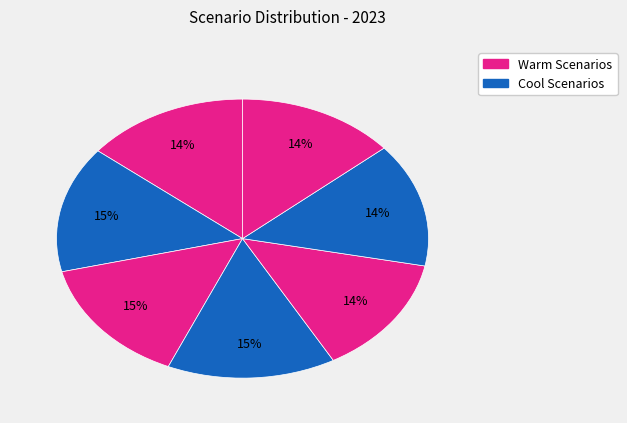

Count the number of slices in the pie.

7